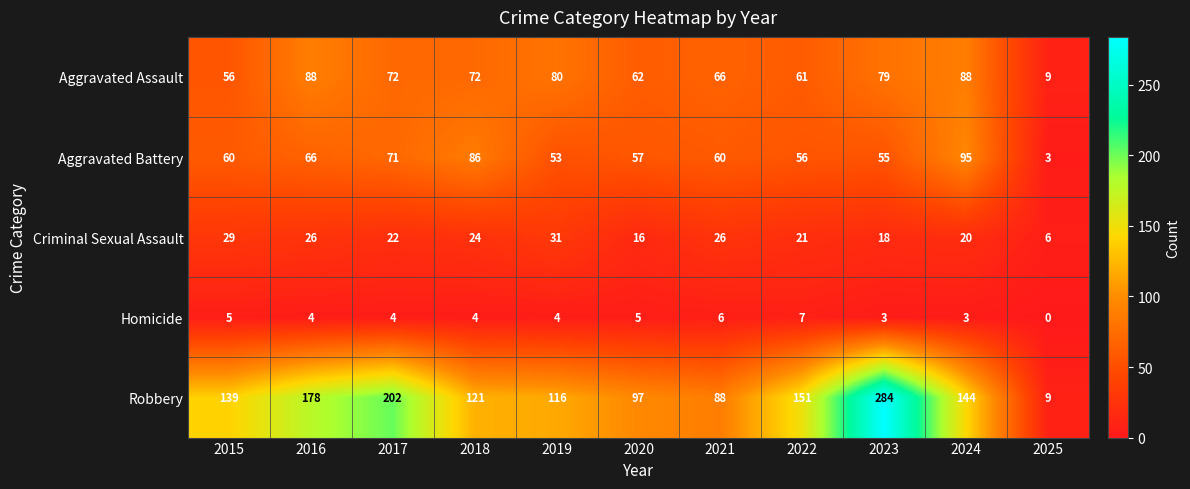

Rank the series by their maximum value, from lowest to highest.

Homicide, Criminal Sexual Assault, Aggravated Assault, Aggravated Battery, Robbery